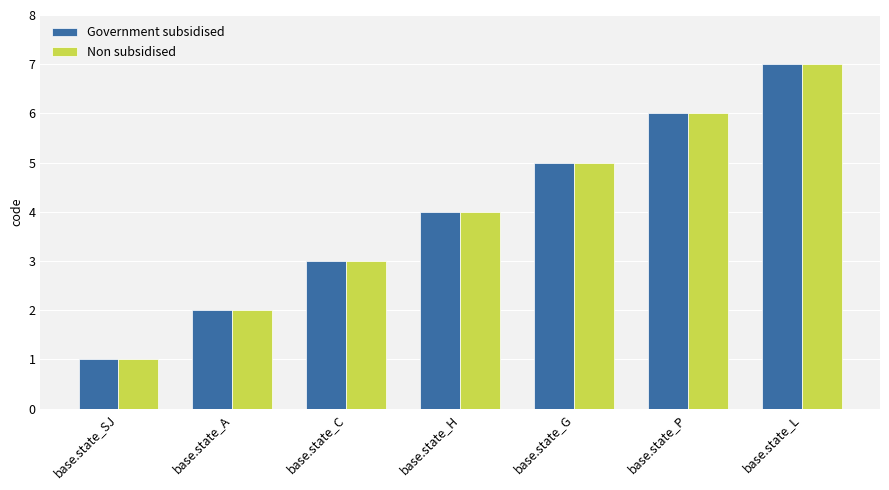

Rank the categories by Government subsidised value from highest to lowest.

base.state_L, base.state_P, base.state_G, base.state_H, base.state_C, base.state_A, base.state_SJ